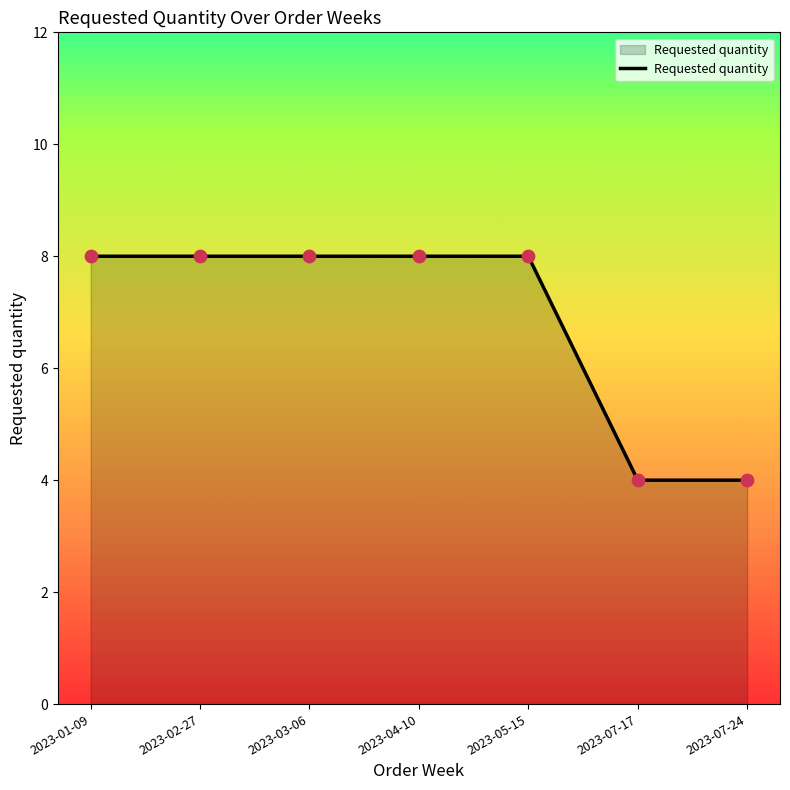

Approximately how many times larger is the value at 2023-01-09 compared to 2023-04-10?

1.0